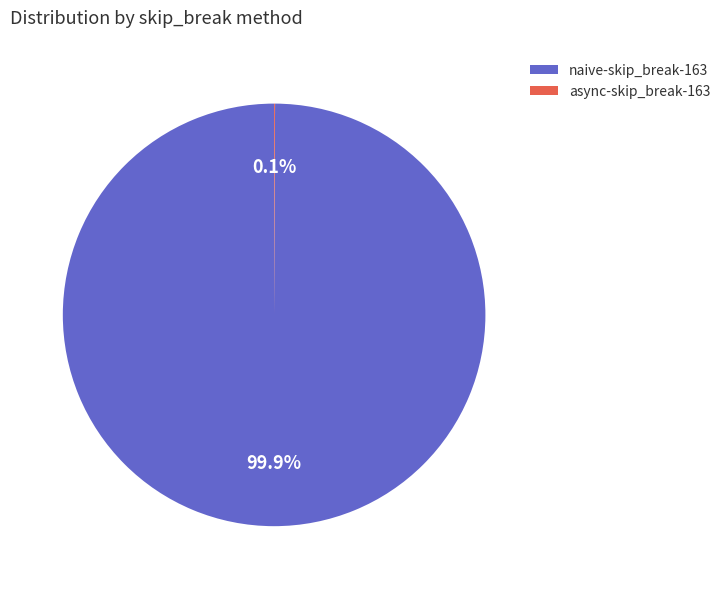

To the nearest percent, what is the average slice percentage?

50%